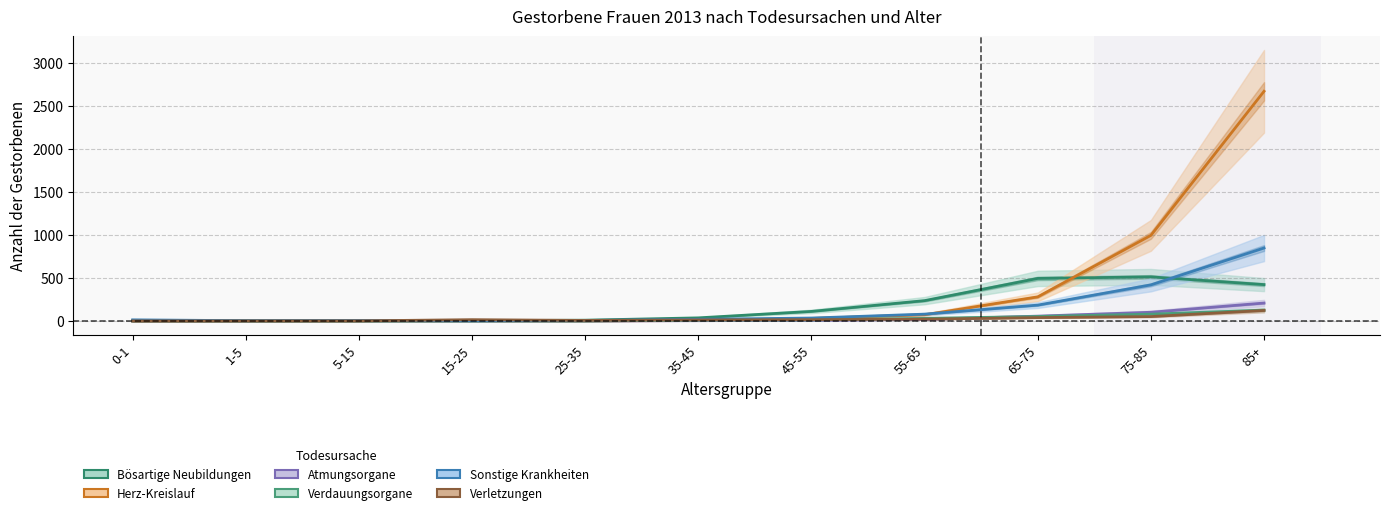

What is the spread (max minus min) of values at 55-65?

218